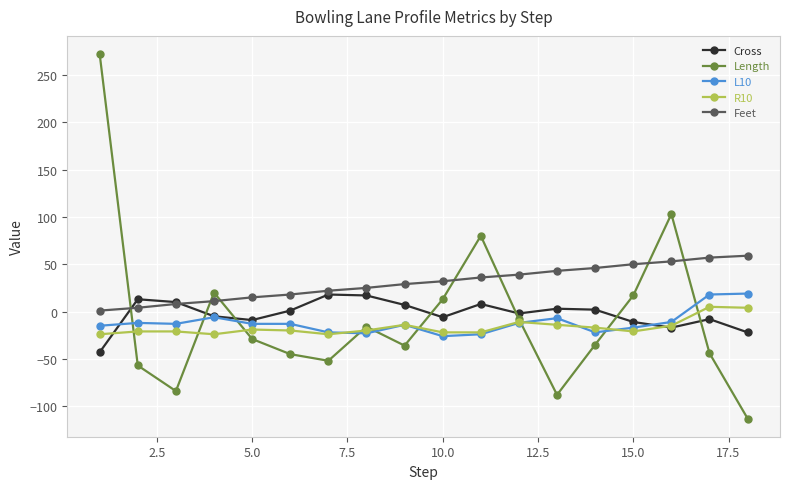

Which series has the largest range (max minus min)?

Length